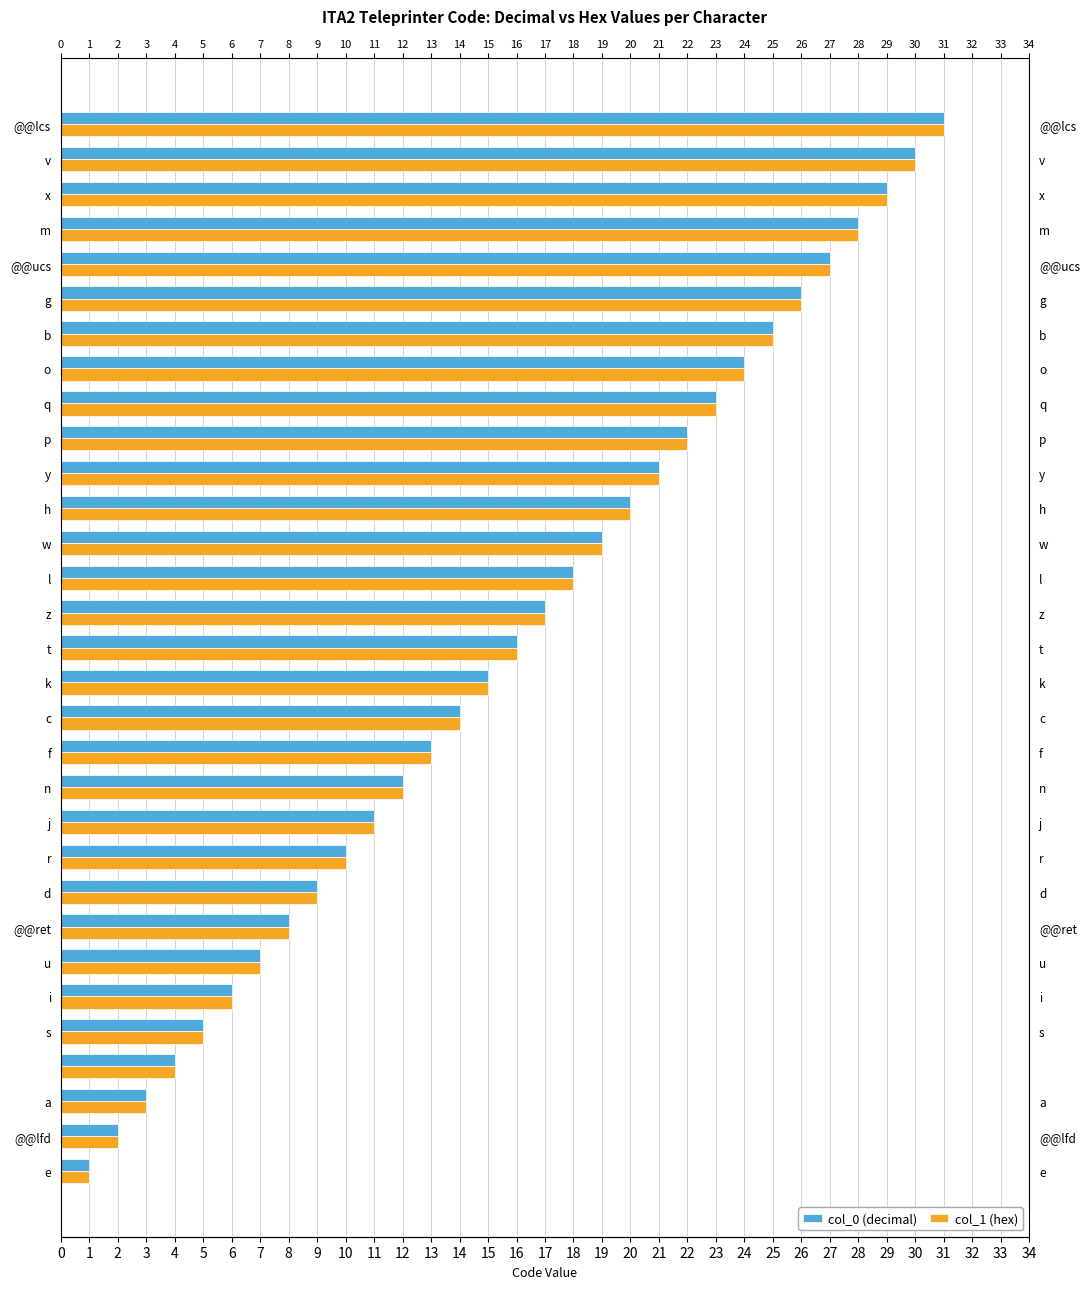

What is the approximate value of col_1 (hex) at 26?

27